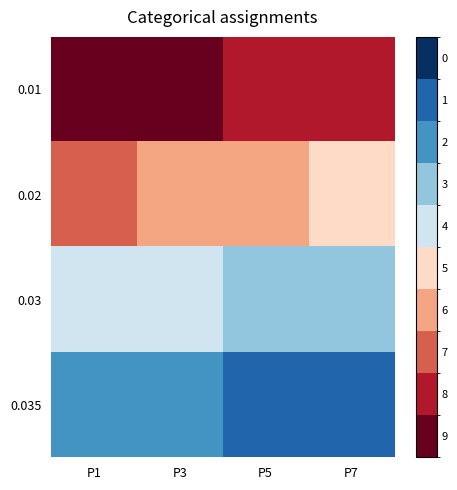

Rank the series by their average value, from highest to lowest.

0.035, 0.03, 0.02, 0.01